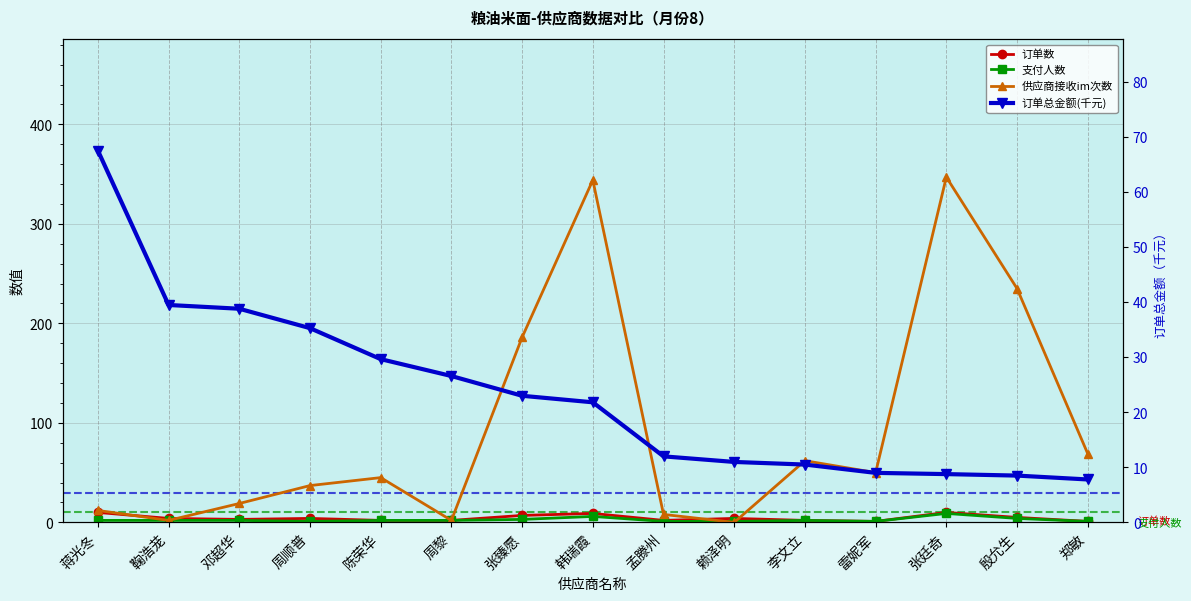

What is the maximum value shown in the chart?

347.0